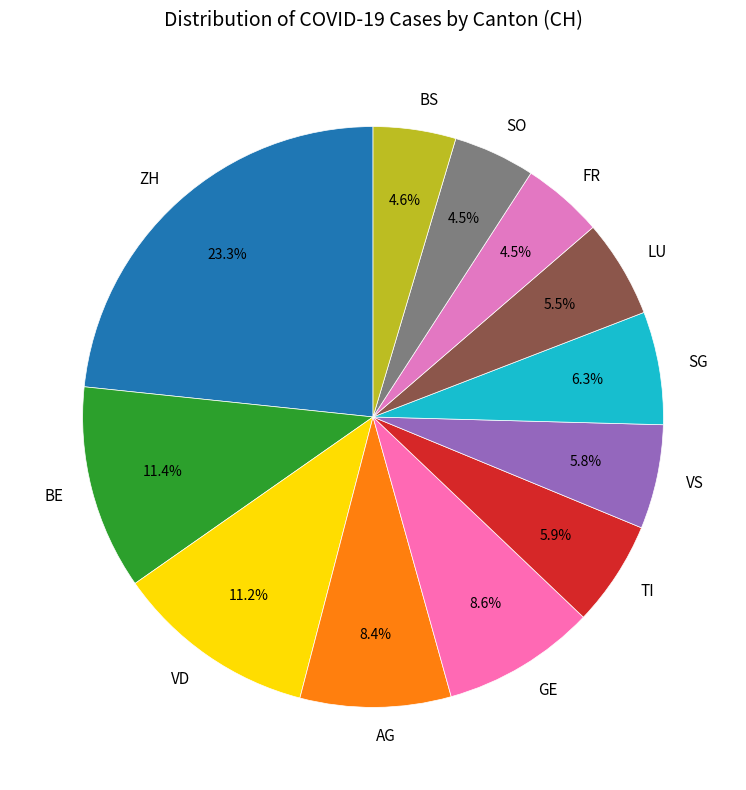

Which slice is the largest?

ZH